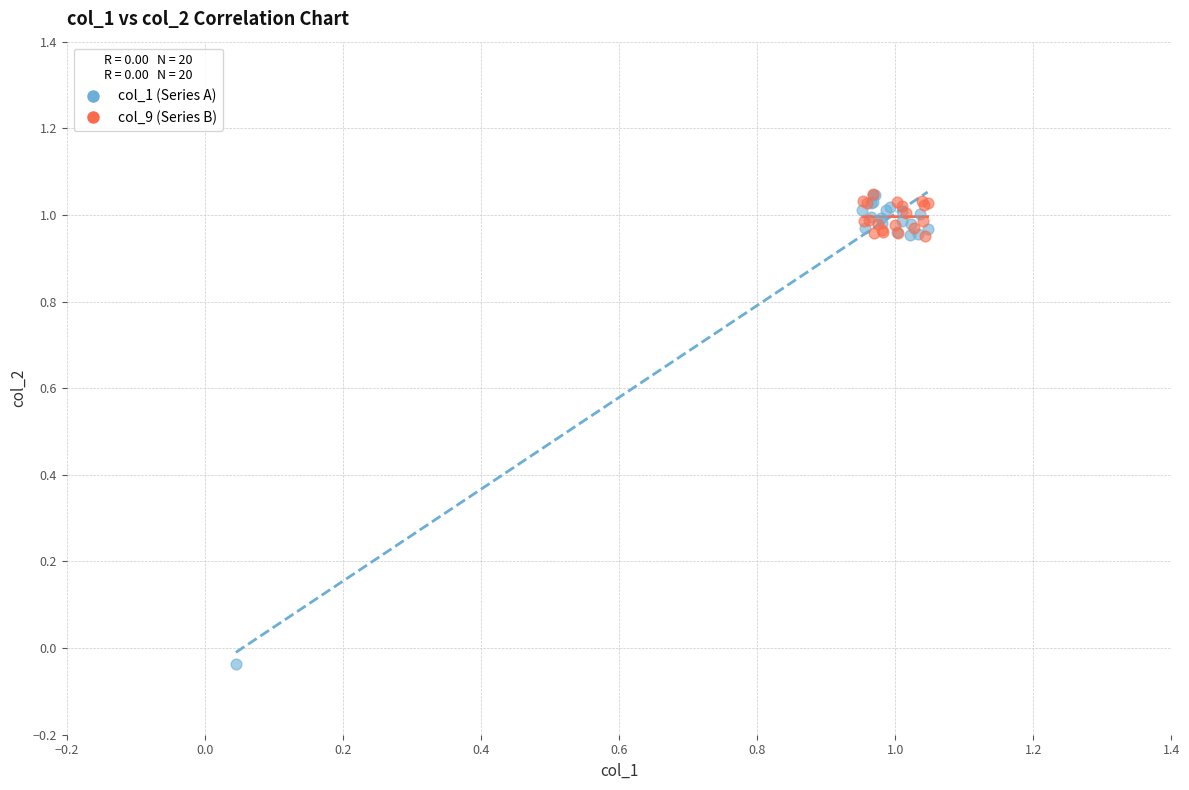

Which series reaches the minimum Y coordinate?

col_1 (Series A)